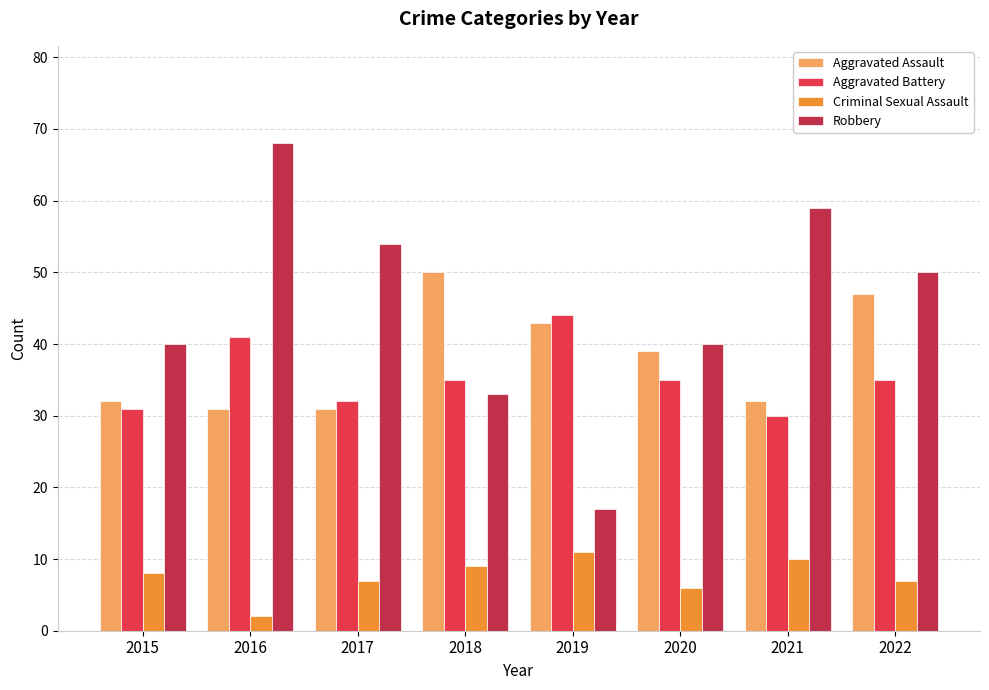

The value of Robbery at 2016 is 68. True or false?

True